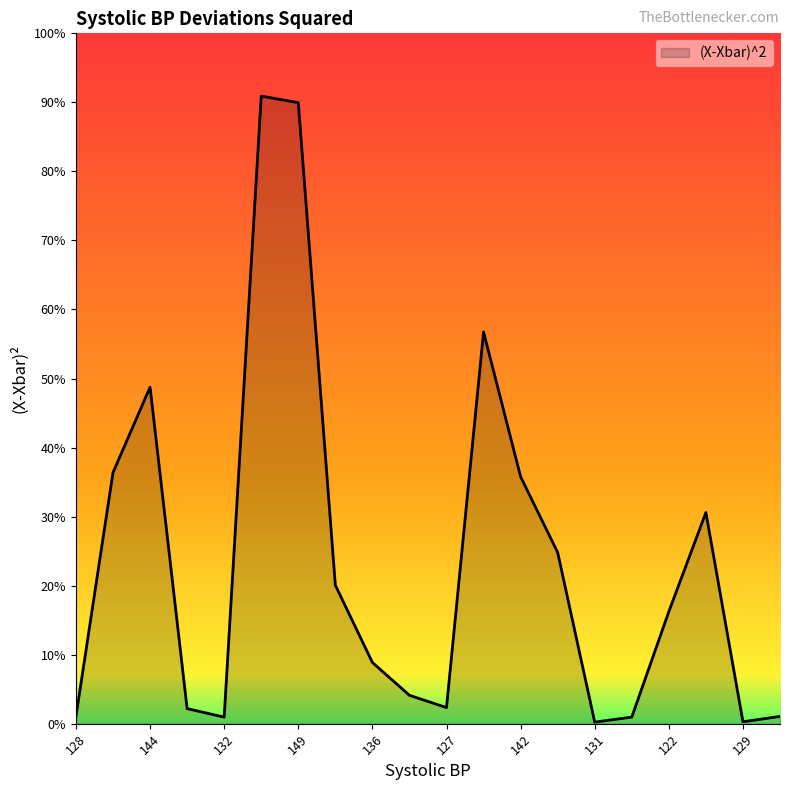

Does the chart have visible grid lines?

No